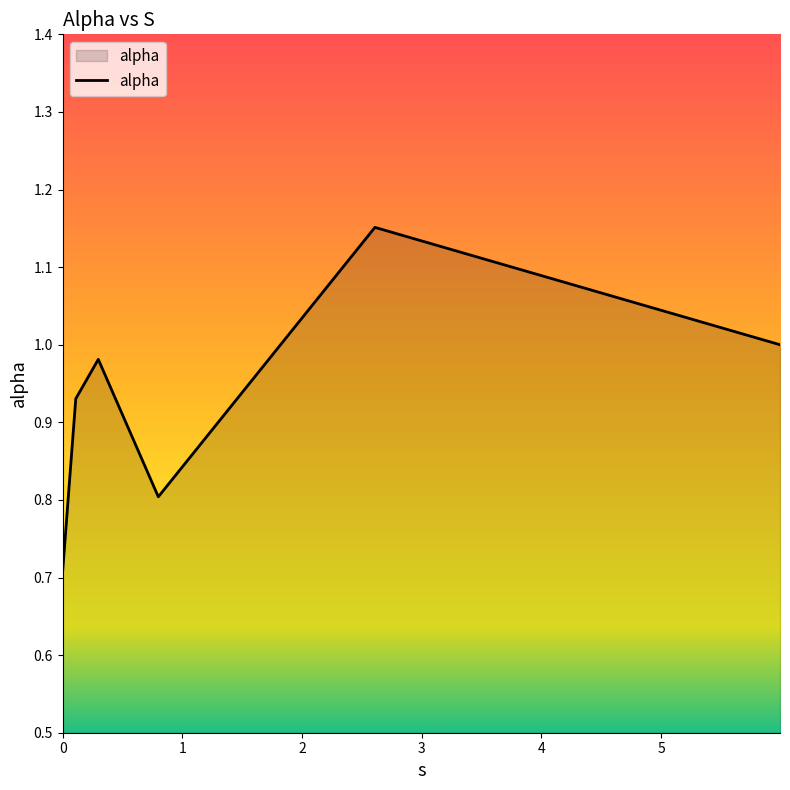

How many interior local valleys (lower than both neighbors) does the data have?

1